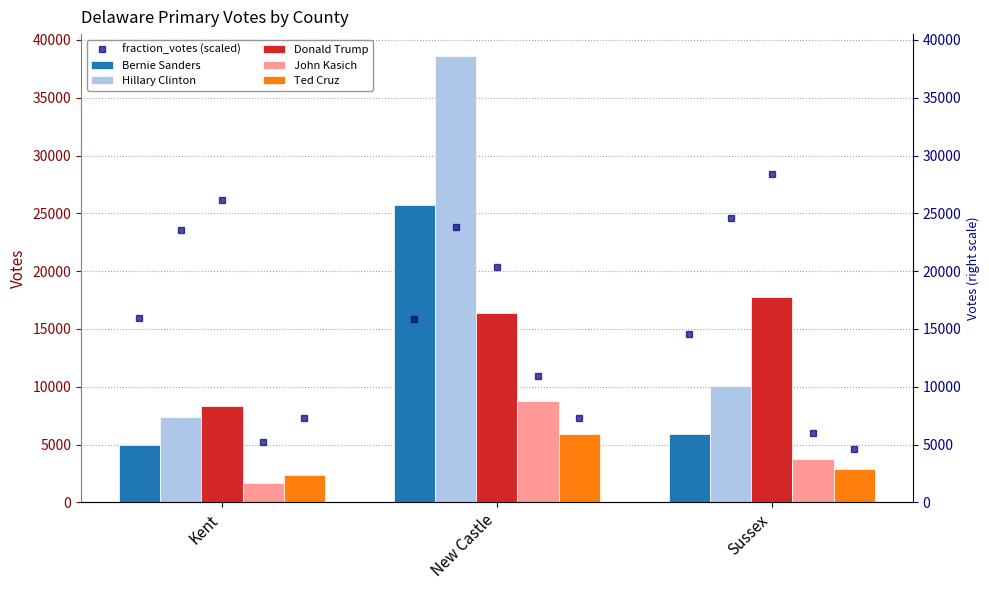

Which series changed the most between Kent and Sussex?

Donald Trump